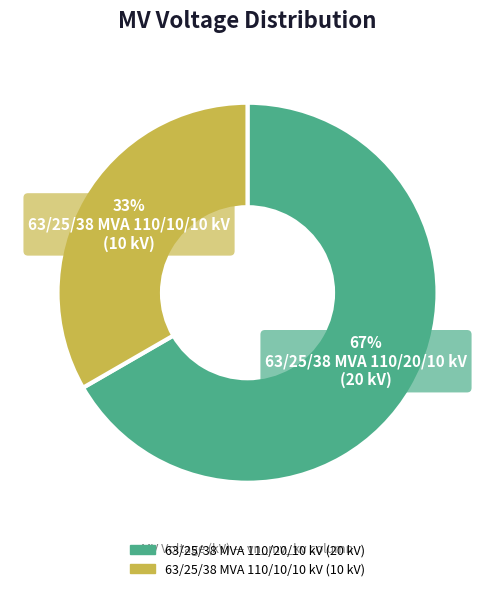

To the nearest percent, what is the average slice percentage?

50%